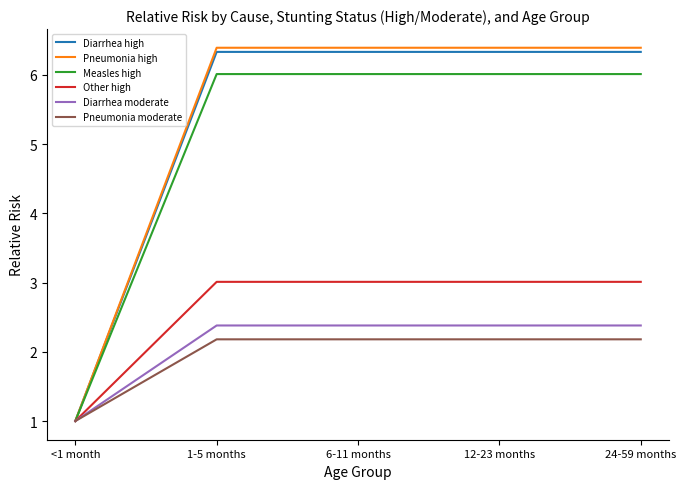

What is the difference between the highest and lowest values at 12-23 months?

4.2